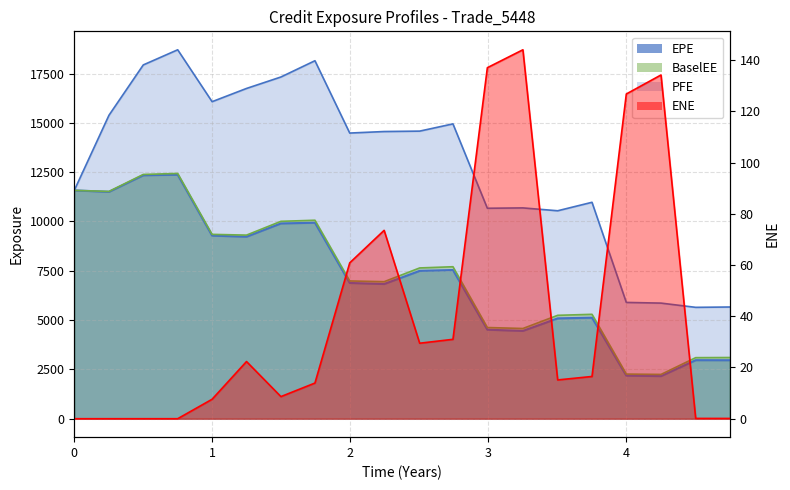

Where is the first local maximum for EPE?

0.7493